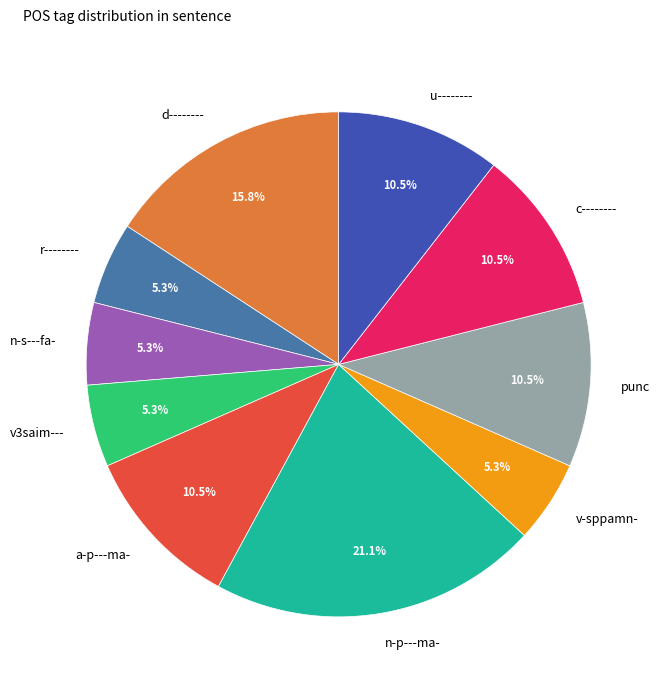

How many segments does this pie chart have?

10